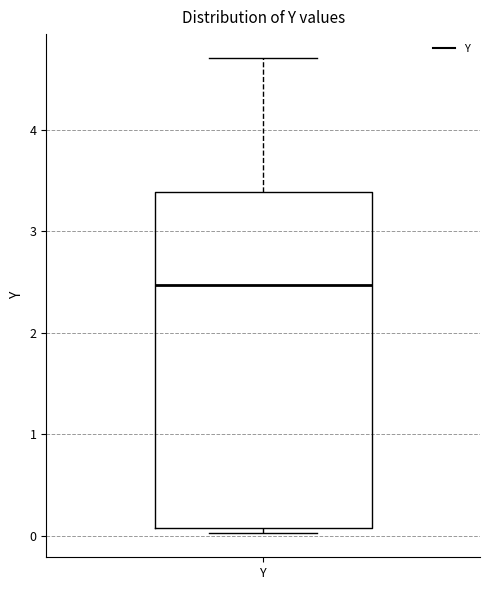

Read this box plot against the y-axis: the position of the median line, the range covered by the box, and the ends of both whiskers. The values are not printed on the chart, so give them approximately, as read against the axis.

median 2.5, box 0.1 to 3.4, whiskers 0.0 to 4.7